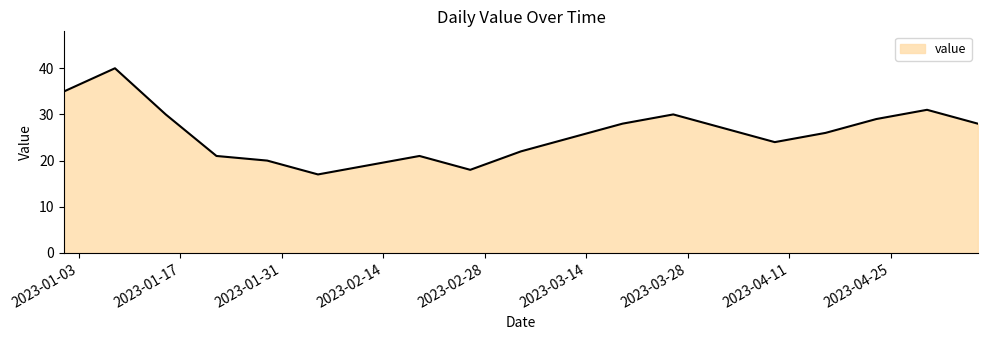

What is the greatest value displayed?

40